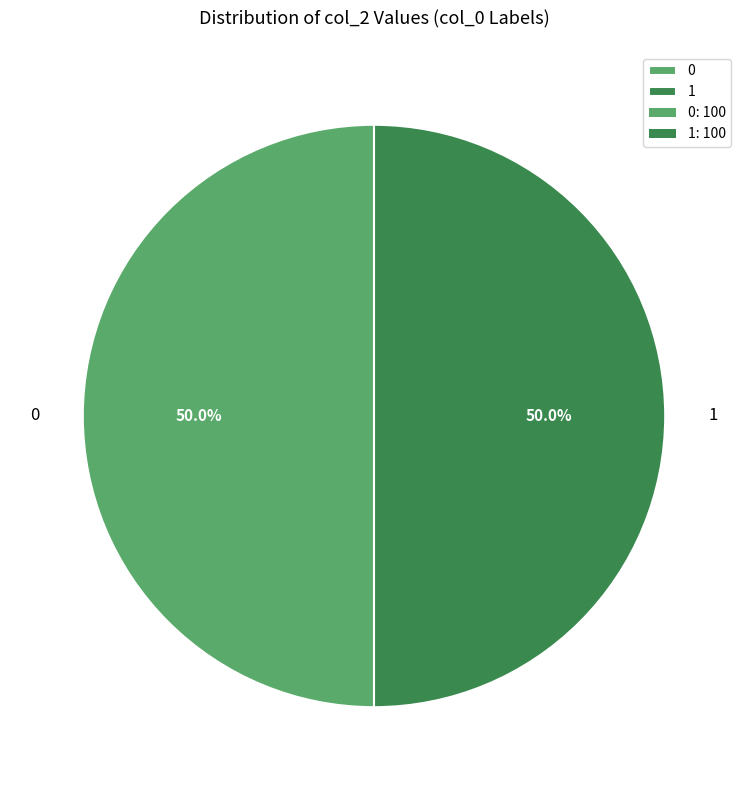

What is the ratio of the value at 0 to the value at 1?

1.0